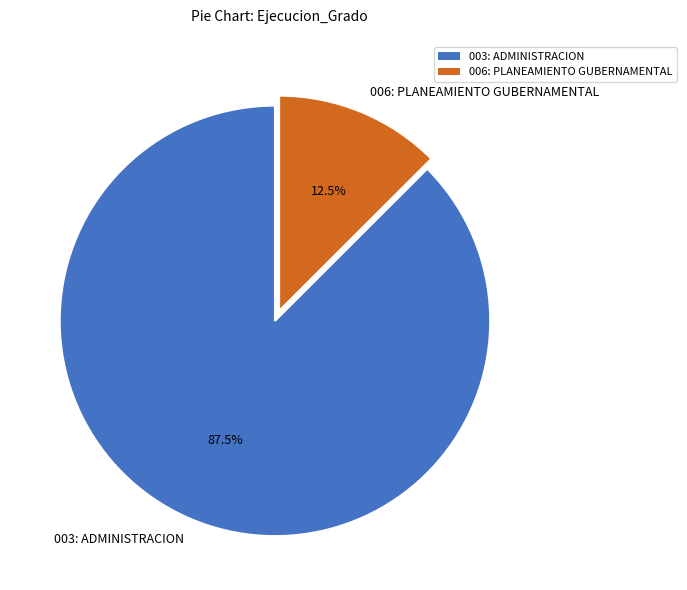

Combined, what portion of the pie is 003: ADMINISTRACION and 006: PLANEAMIENTO GUBERNAMENTAL?

100.0%